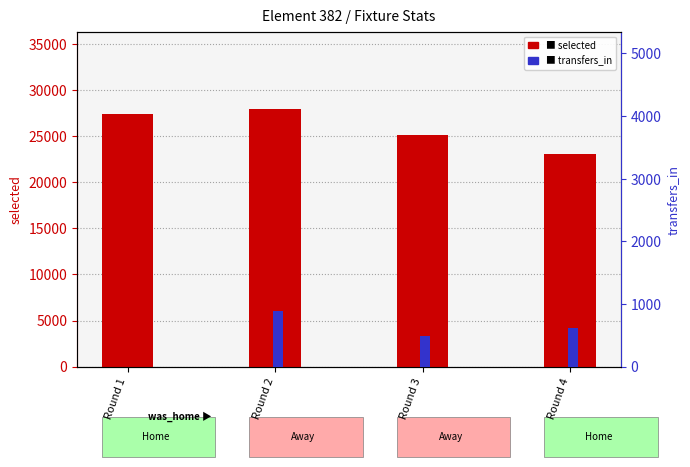

Which category has the highest value across all series?

Round 2